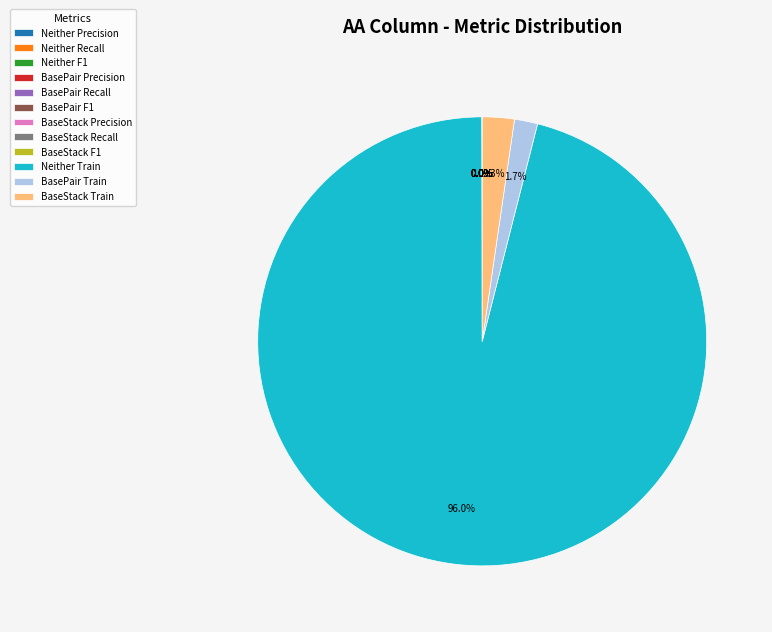

Does Neither Train account for over 50% of the chart?

Yes